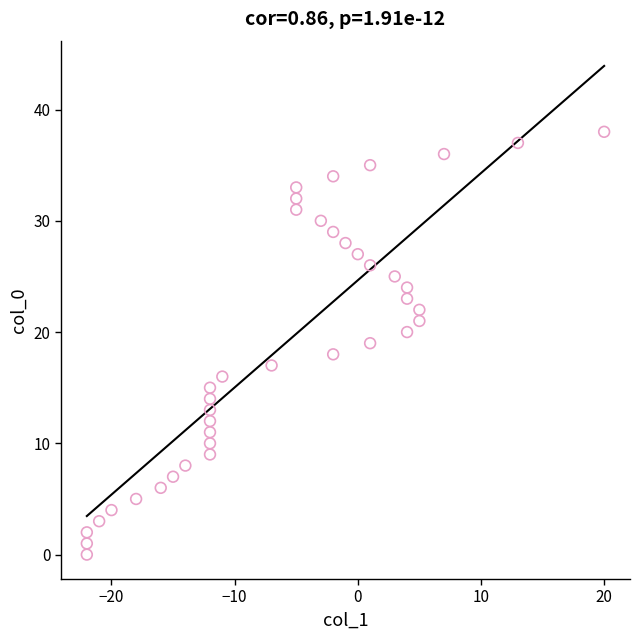

What is the range of Y values (max minus min)?

38